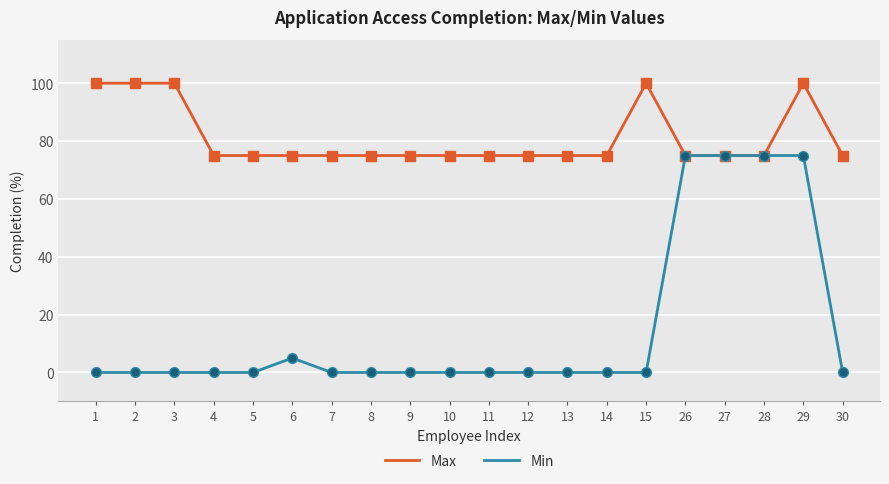

Rank the series at 14 from highest to lowest value.

Max, Min